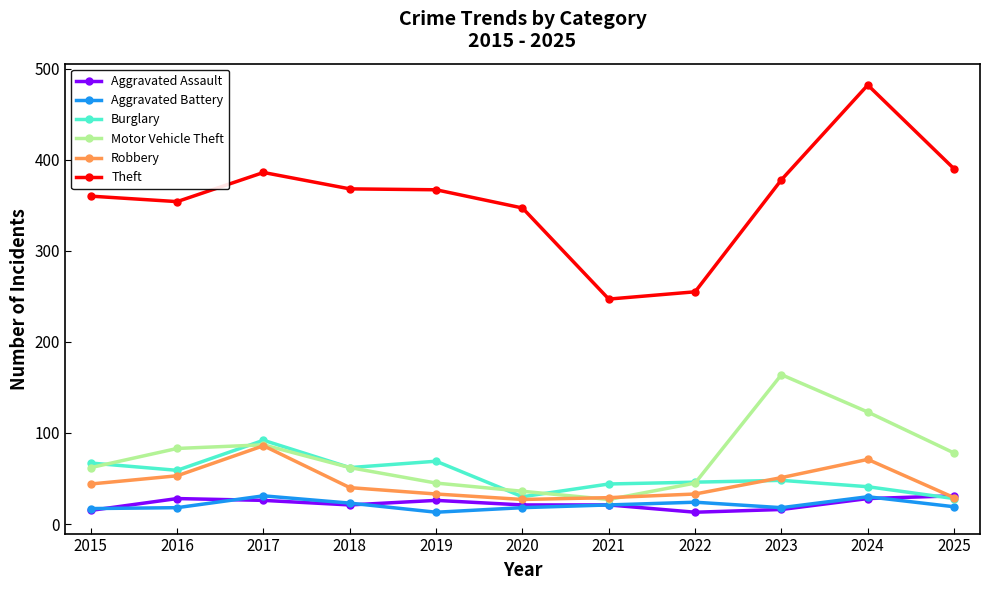

What is the value of the Burglary point at the 7th from the left?

44